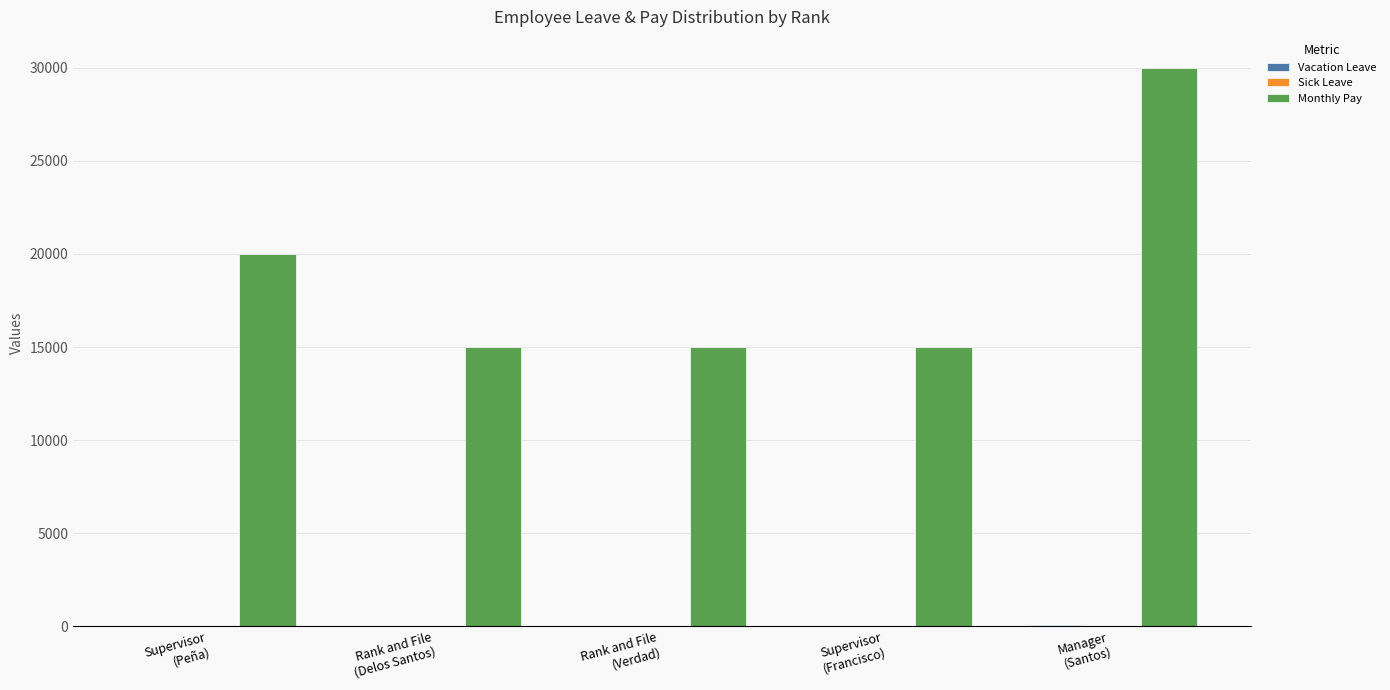

How many groups of bars are there?

5